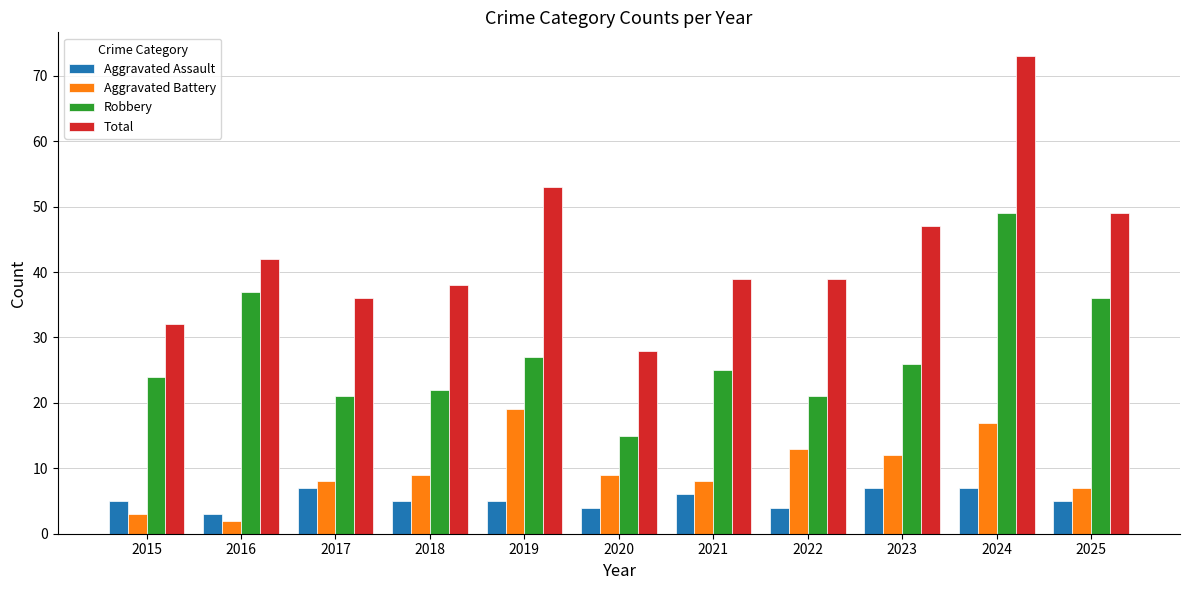

What is the difference between the maximum and minimum values in the Aggravated Assault series?

4